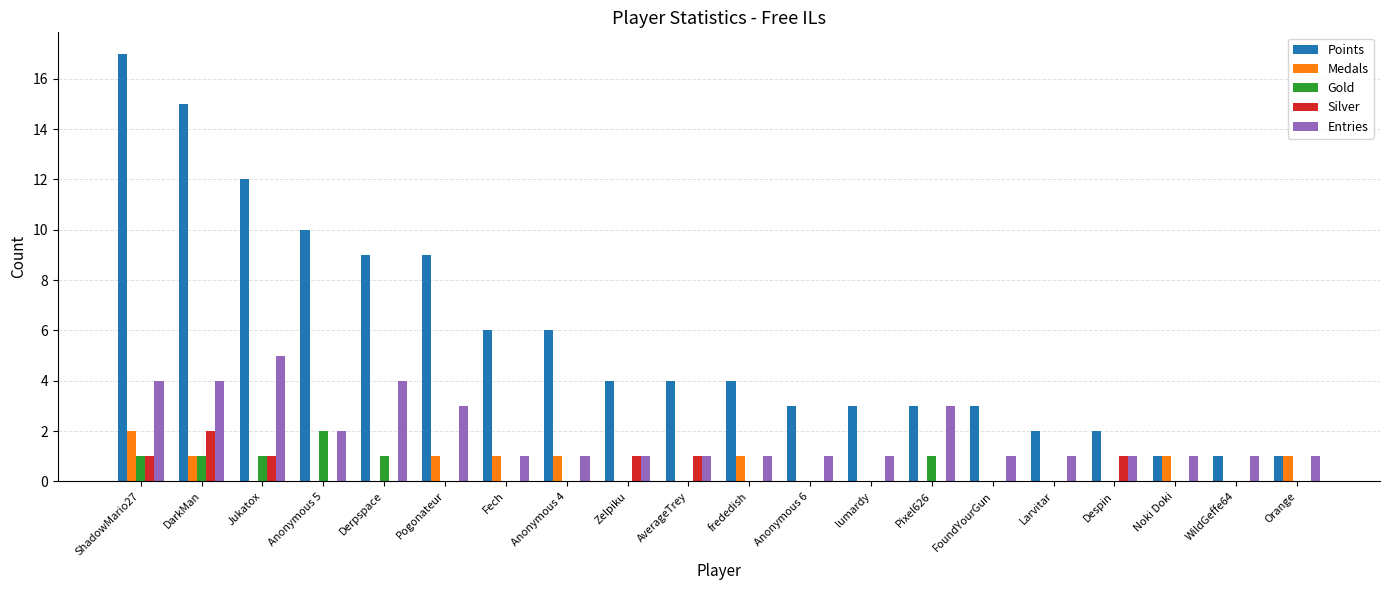

Is it true that Silver equals 1 at AverageTrey?

True